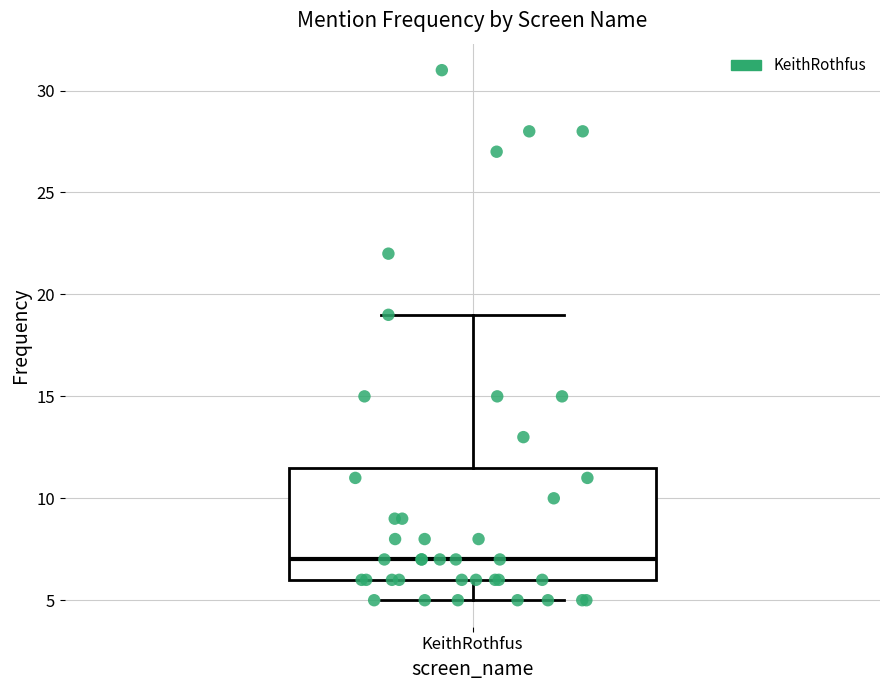

Transcribe this box plot: give where the median line is, the range the box spans, and where the two whiskers end, as read against the y-axis. The values are not printed on the chart, so give them approximately, as read against the axis.

median 7.0, box 6.0 to 11.5, whiskers 5.0 to 19.0